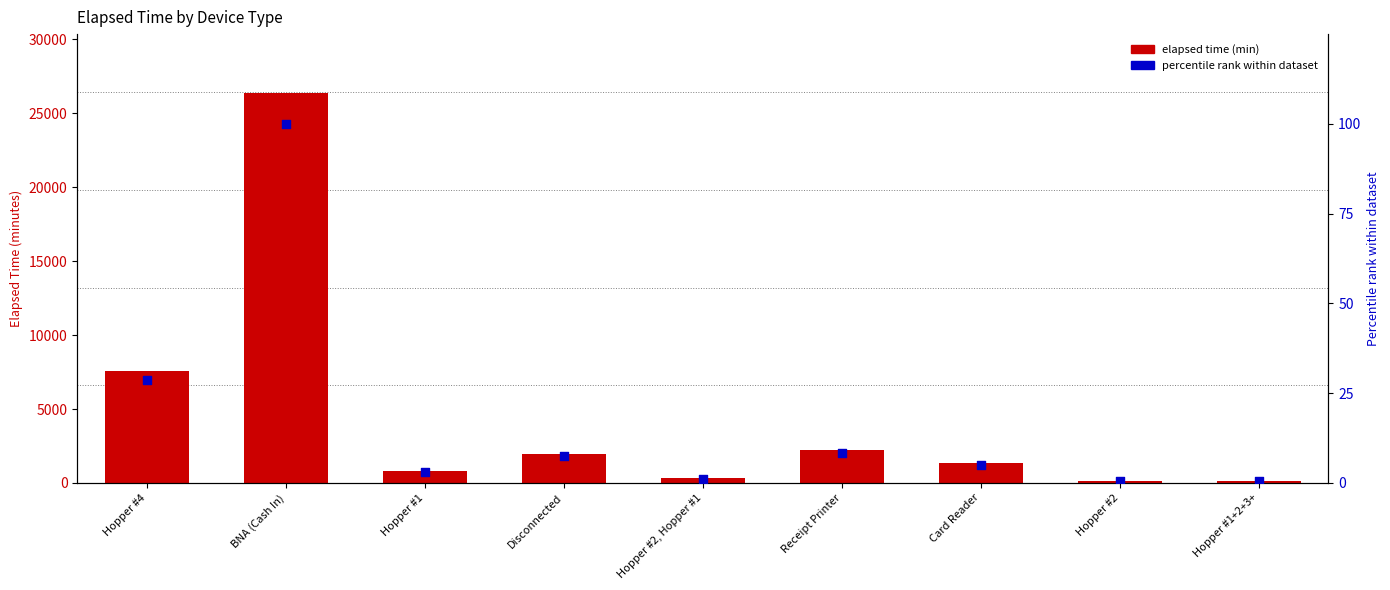

Which series has the widest spread of Y values?

Elapsed time (min)